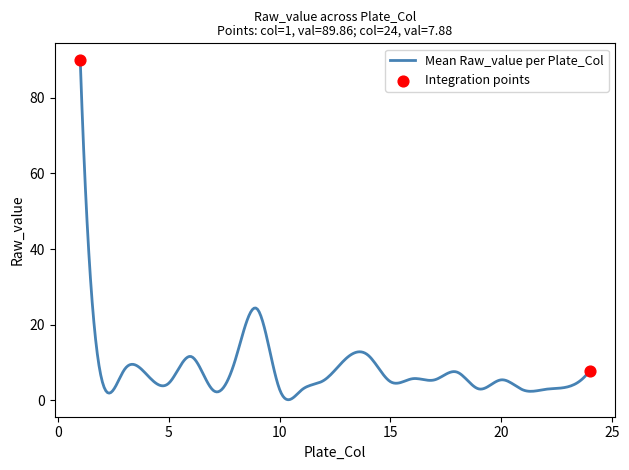

What is the maximum value shown in the chart?

89.9